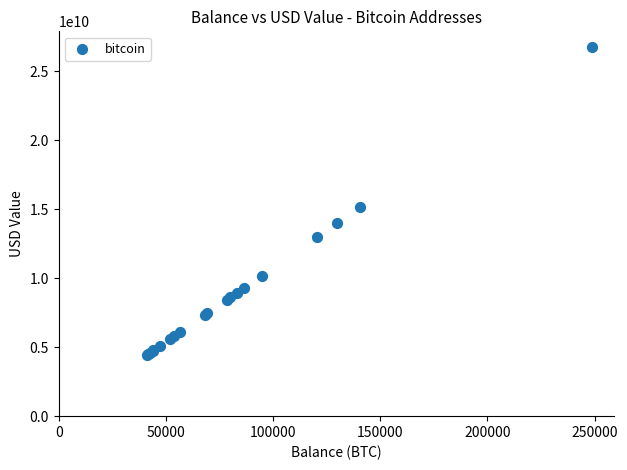

What Y value in the scatter plot is closest to 15593977826?

15139908712.8